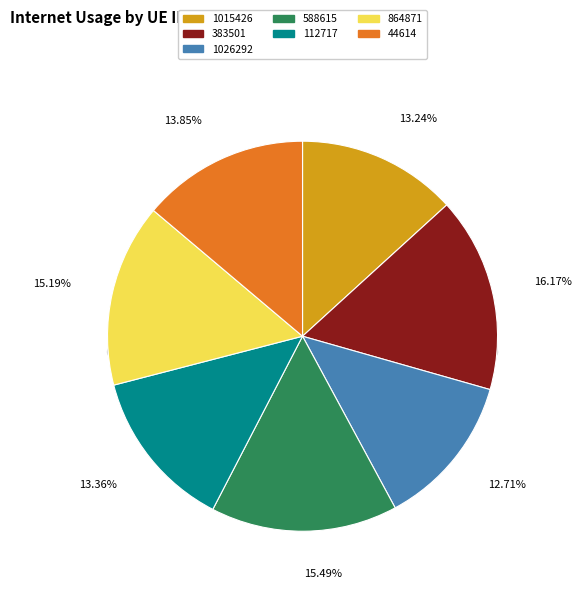

How much of the chart is everything except 44614?

86.2%